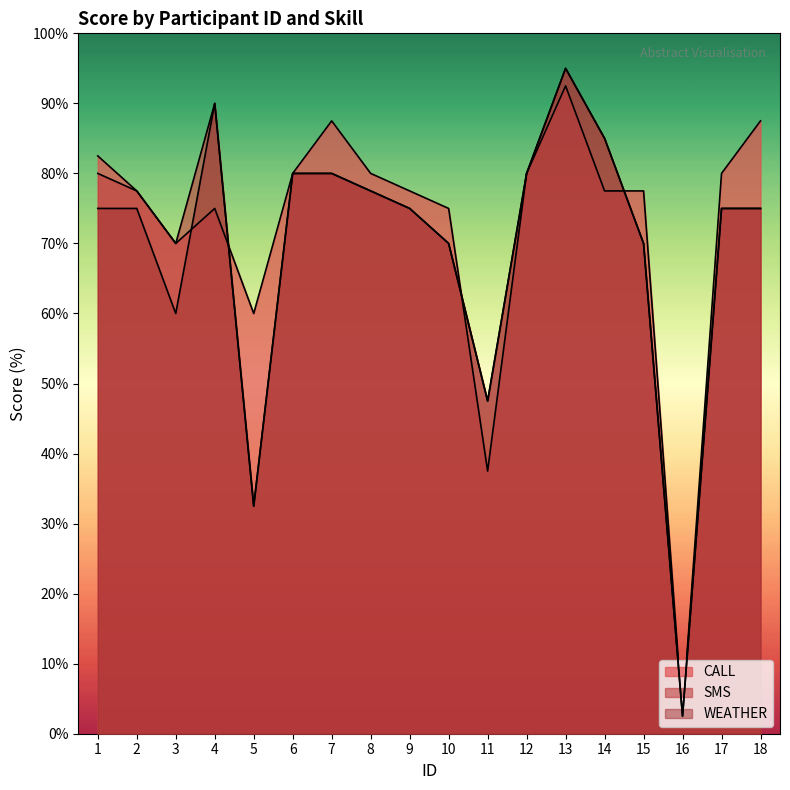

What is the value of the CALL point at the 11th from the left?

37.5